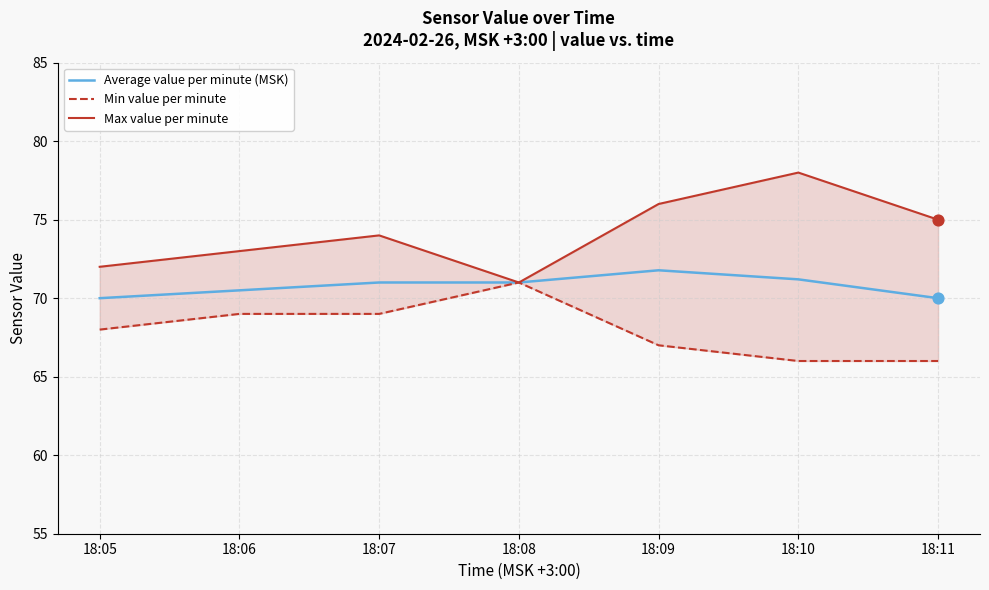

At which category is the sum across all series the highest?

18:10